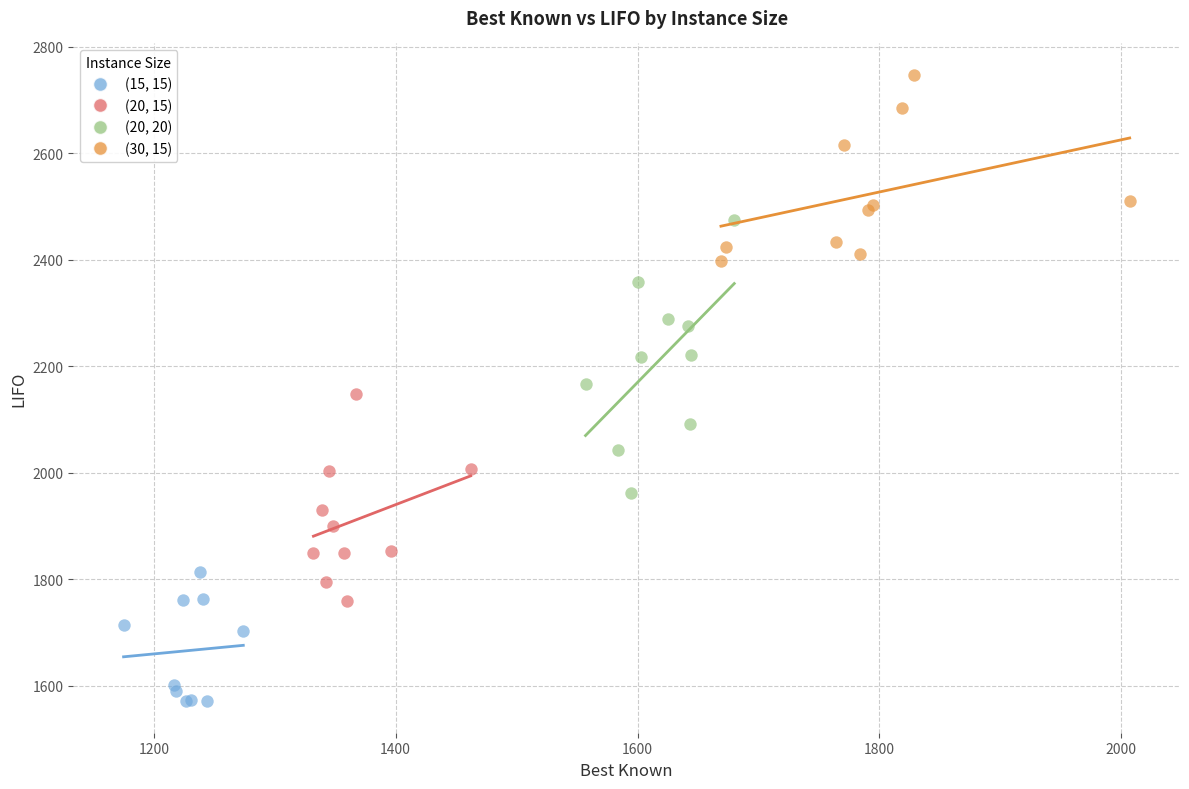

Which series contains the highest Y value?

(30, 15)